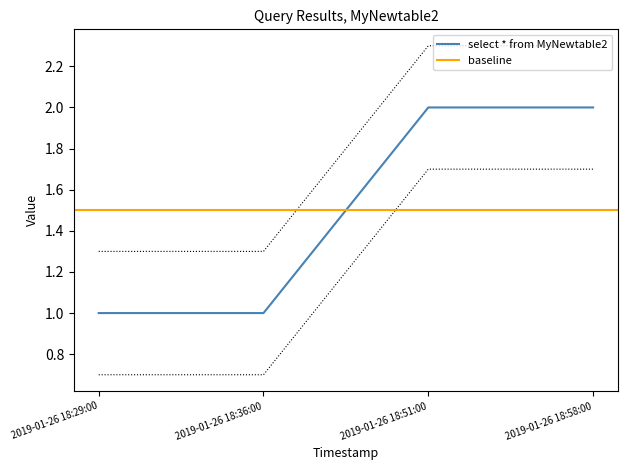

True or false: the data has more than 1 interior local peaks.

False